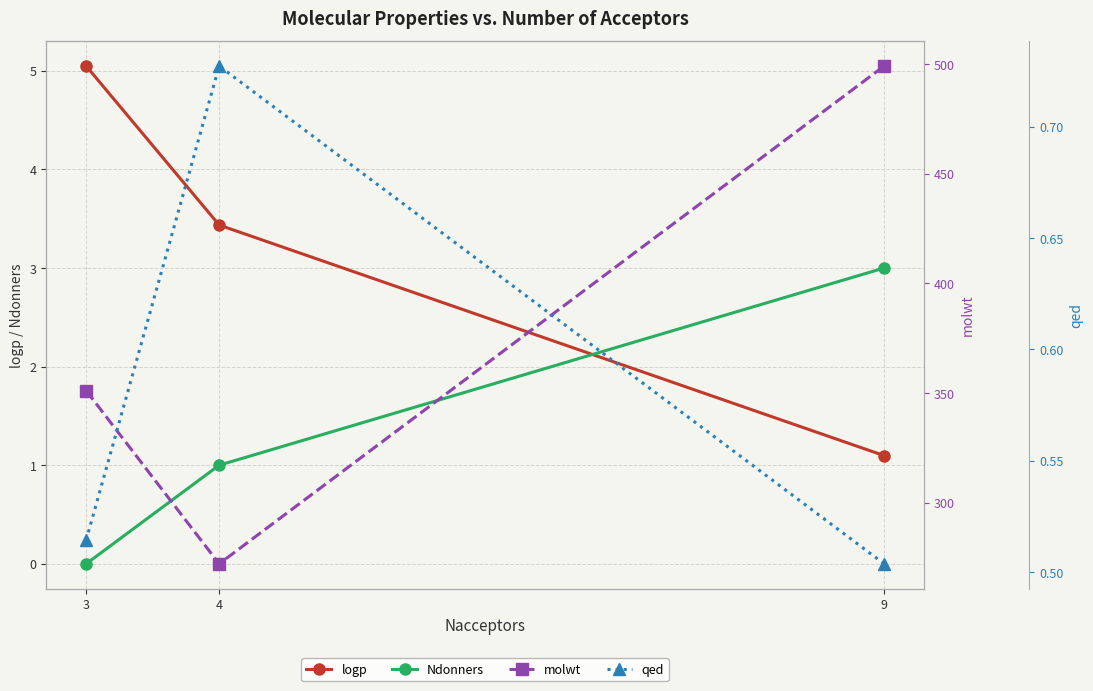

Which category has the lowest value across all series?

3